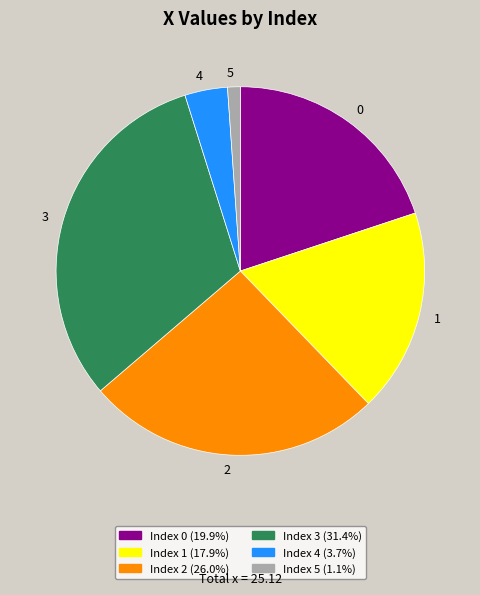

Is Index 5 (1.1%) the majority of the pie?

No